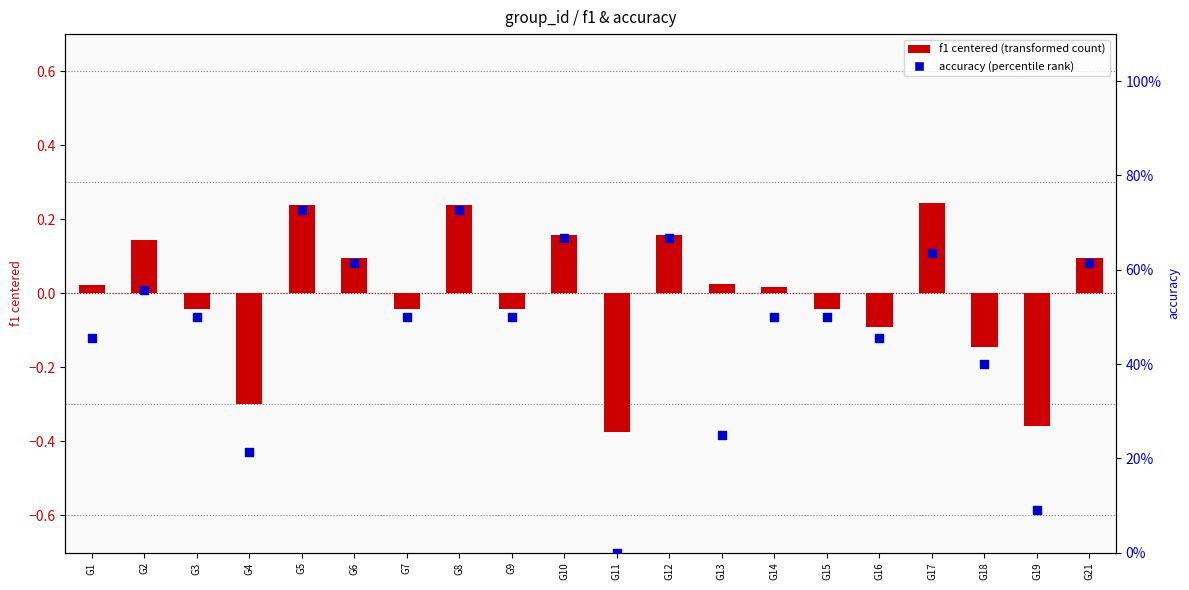

What is the total value across all series at G13?

0.3